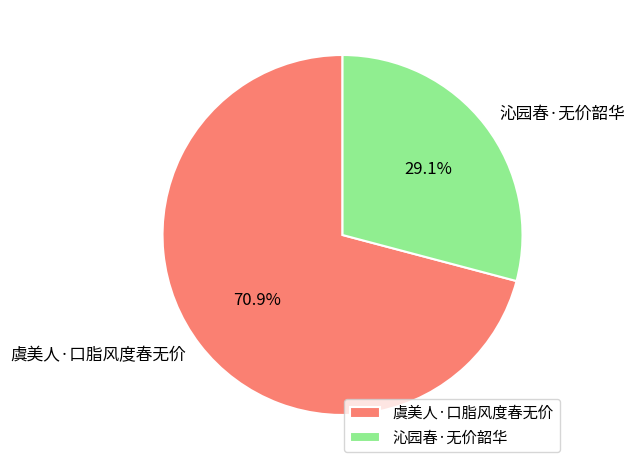

To the nearest percent, what percentage of the pie is 虞美人·口脂风度春无价?

71%